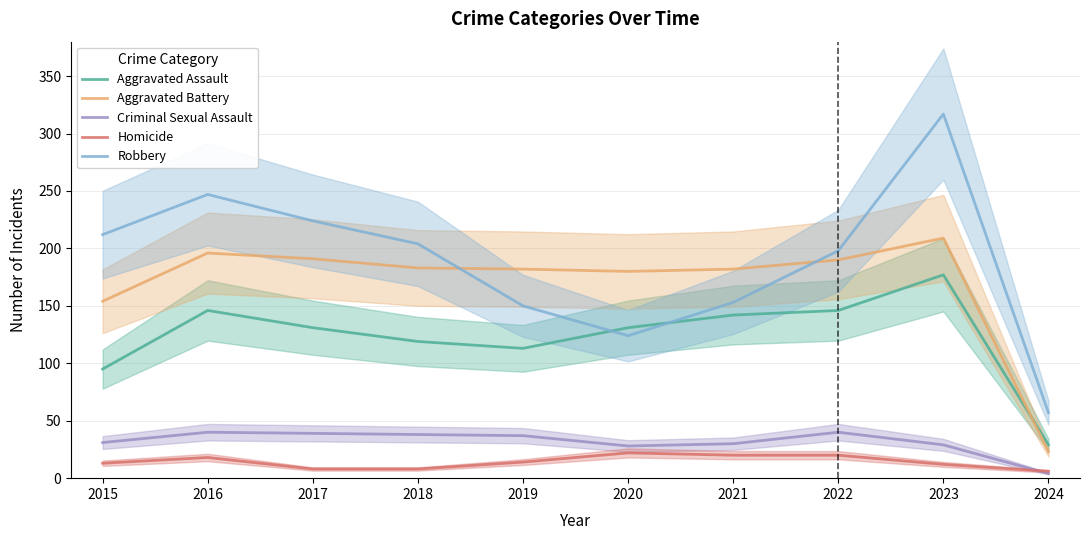

At 2022, list the series in order from smallest to largest.

Homicide, Criminal Sexual Assault, Aggravated Assault, Aggravated Battery, Robbery